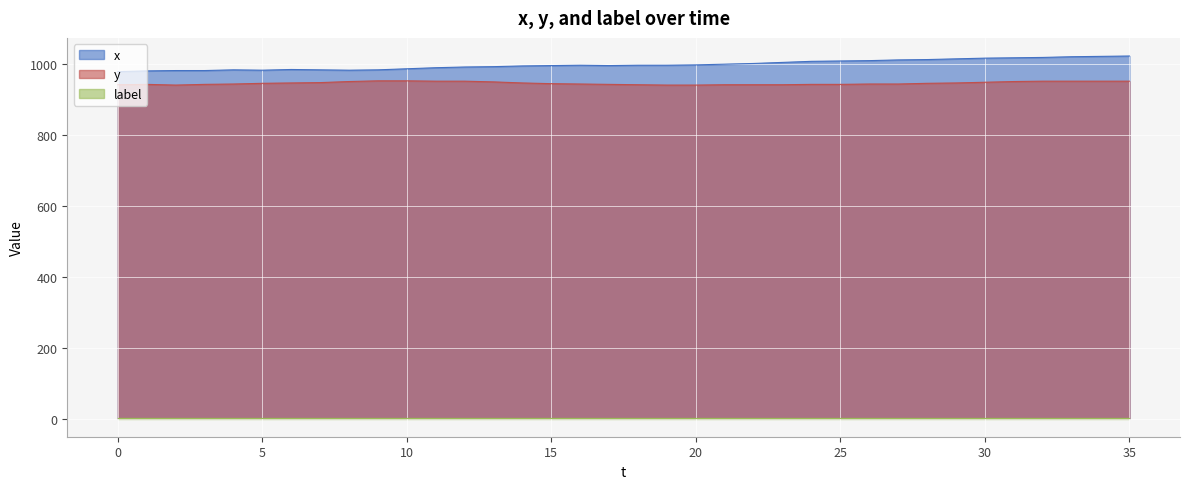

True or false: y and x intersect in this chart.

False